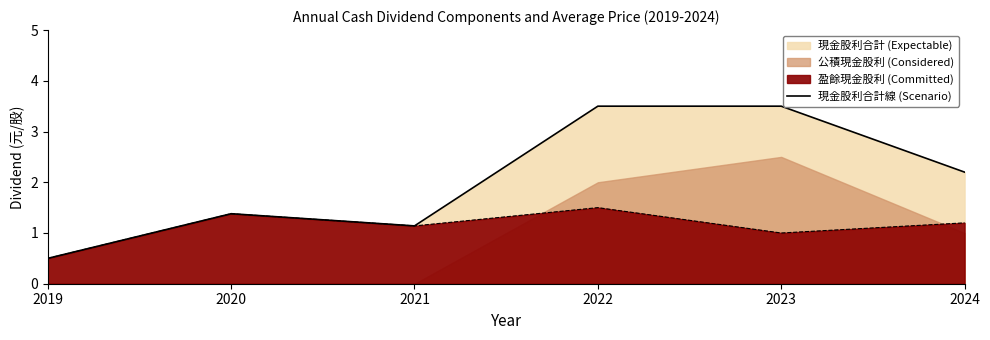

How many data points does each series have?

6